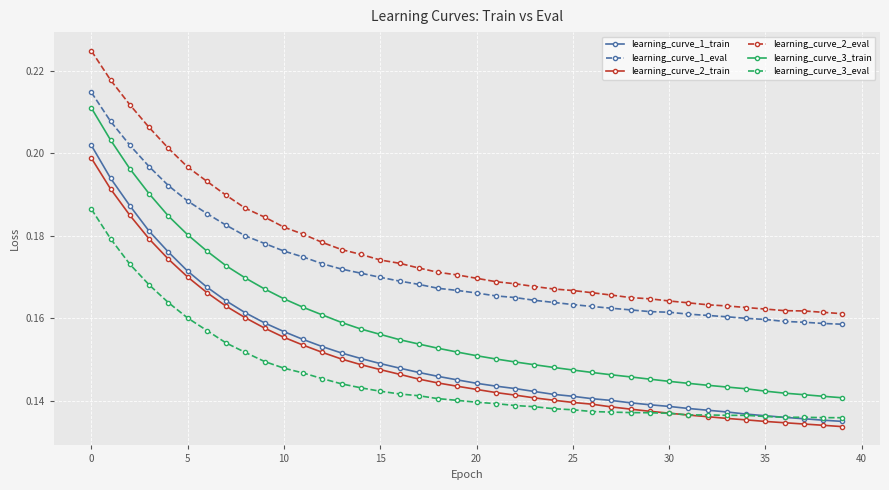

Which series has the largest total across all categories?

learning_curve_2_eval